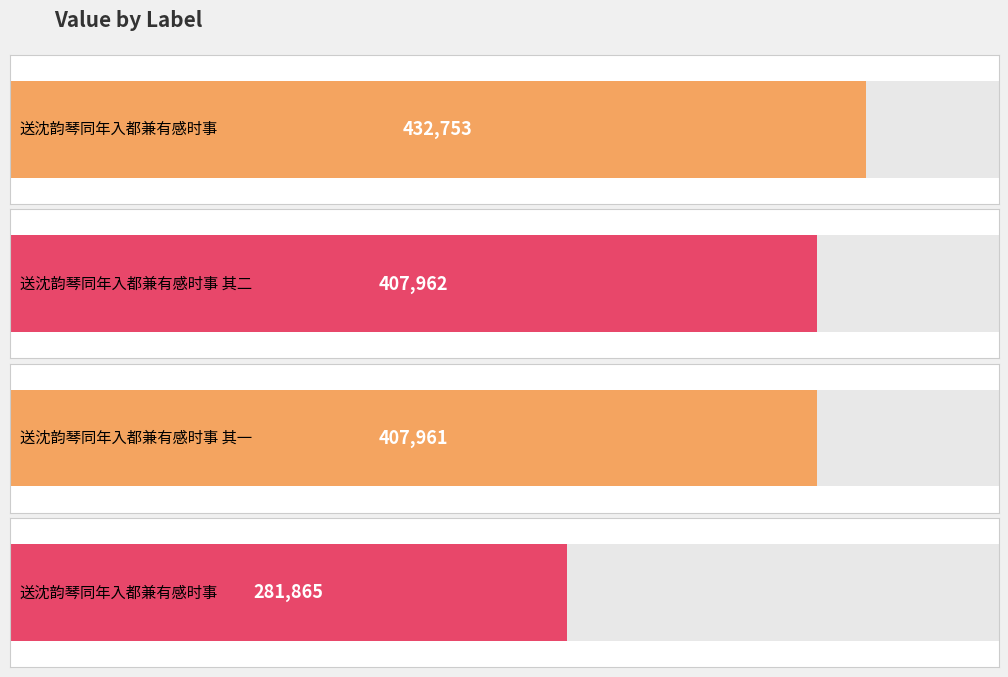

Reading left to right, transcribe all the data shown in this chart.

432753	407962	407961	281865